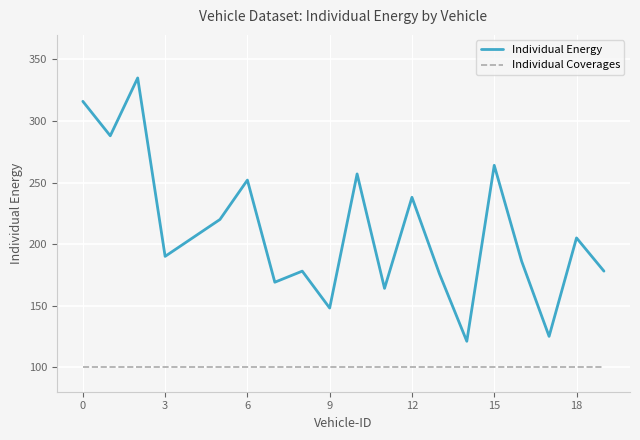

What is the highest value of the Individual Coverages series?

100